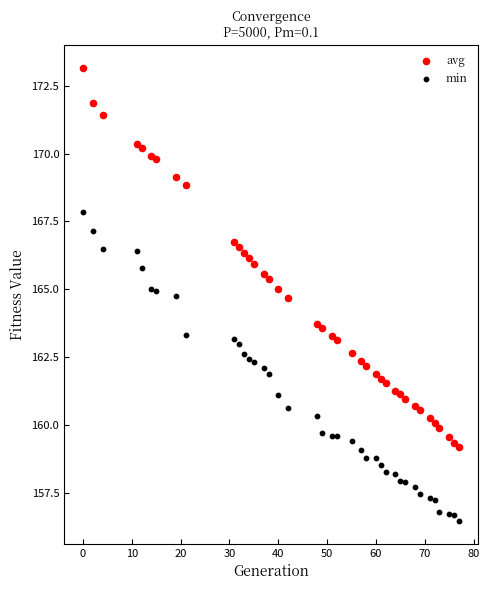

Which series has the largest Y range (max minus min)?

avg